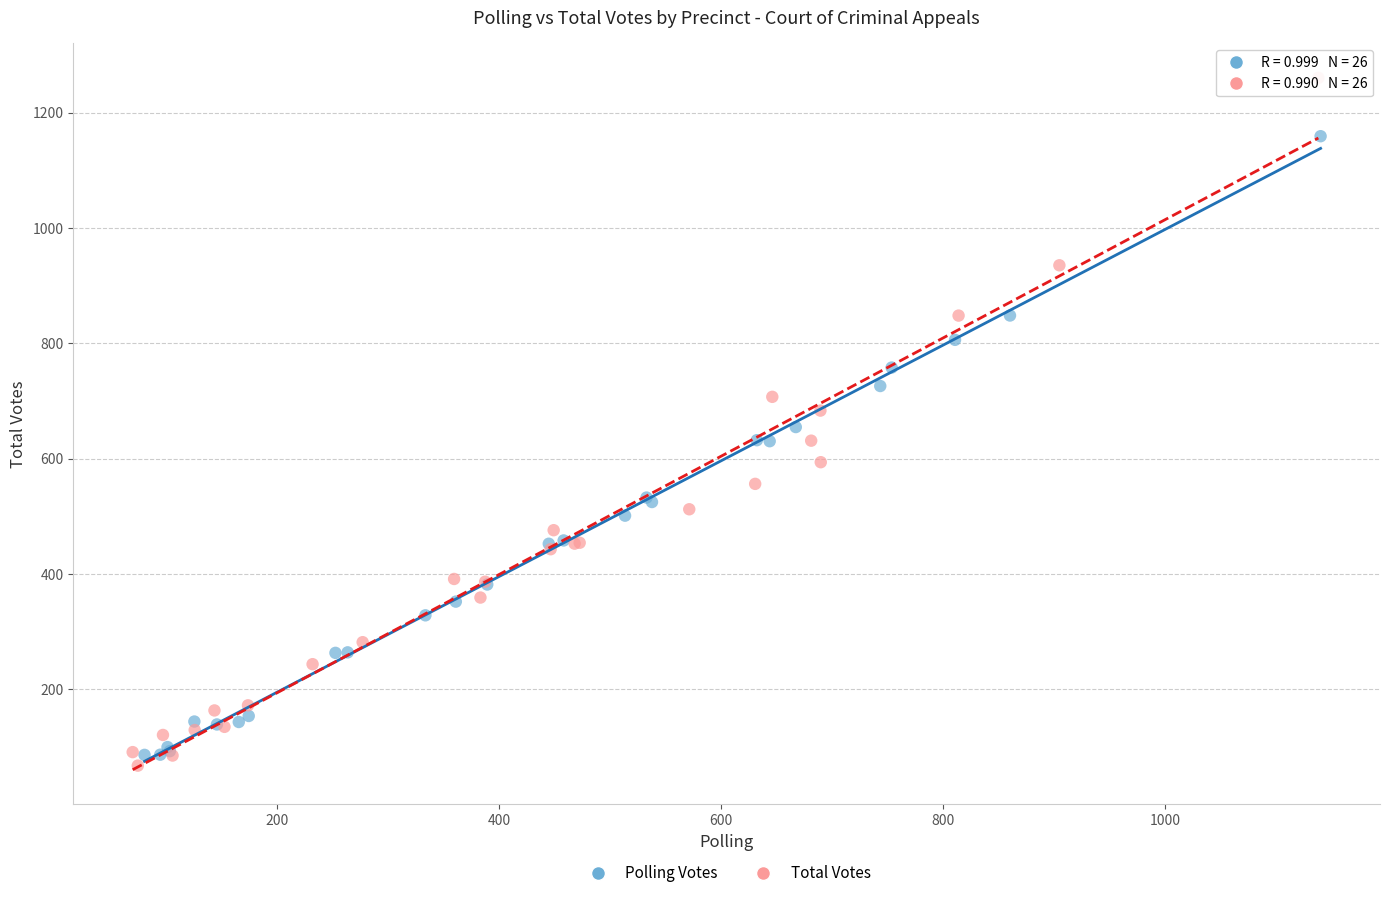

Which series has the largest Y range (max minus min)?

Total Votes